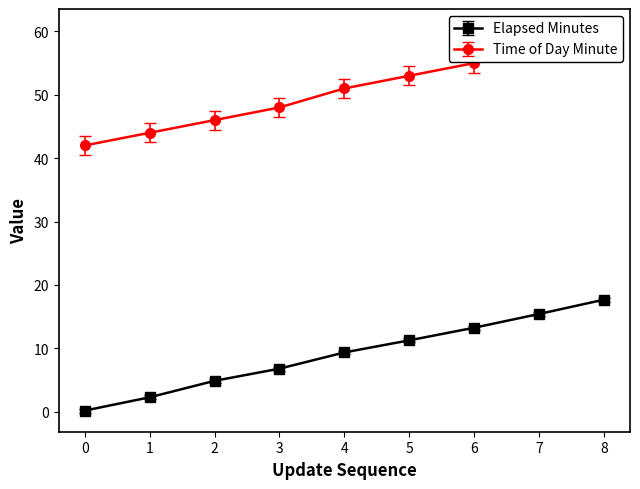

At which label does time_of_day_minute first exceed 51?

5